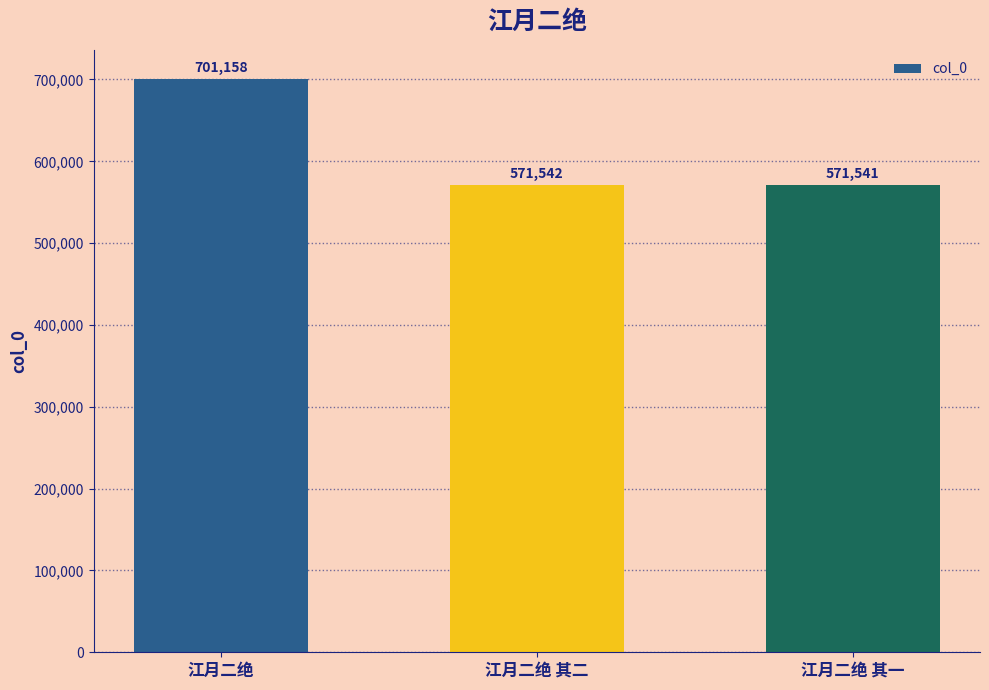

What is the ratio of the value at 江月二绝 to the value at 江月二绝 其二?

1.2